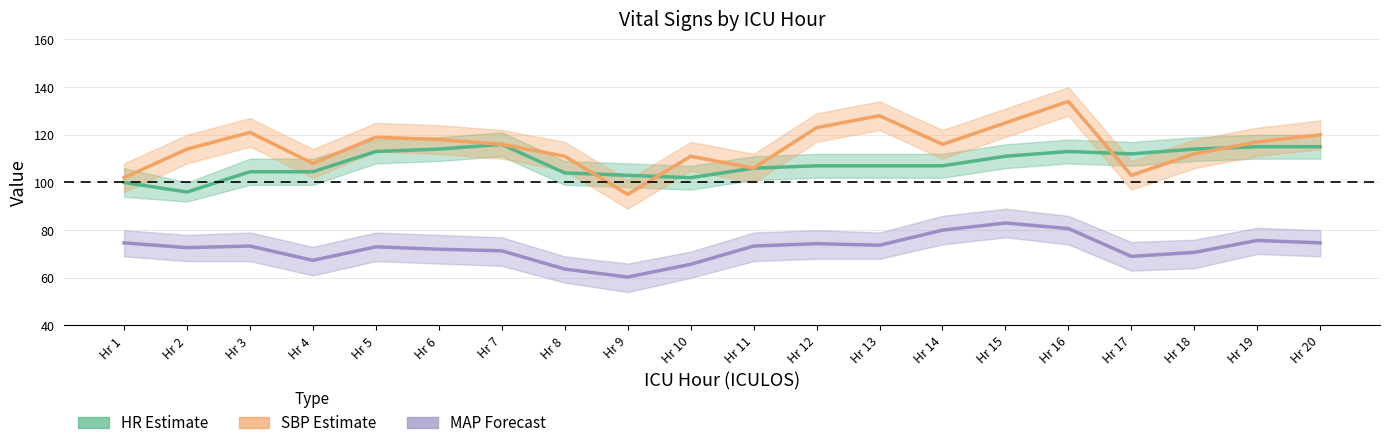

Between Hr 5 and Hr 17, which is larger?

Hr 5